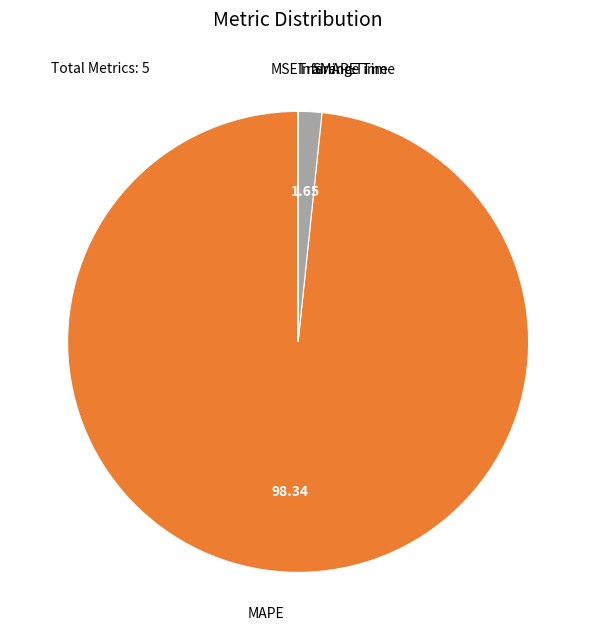

Is there a majority slice in this chart?

Yes